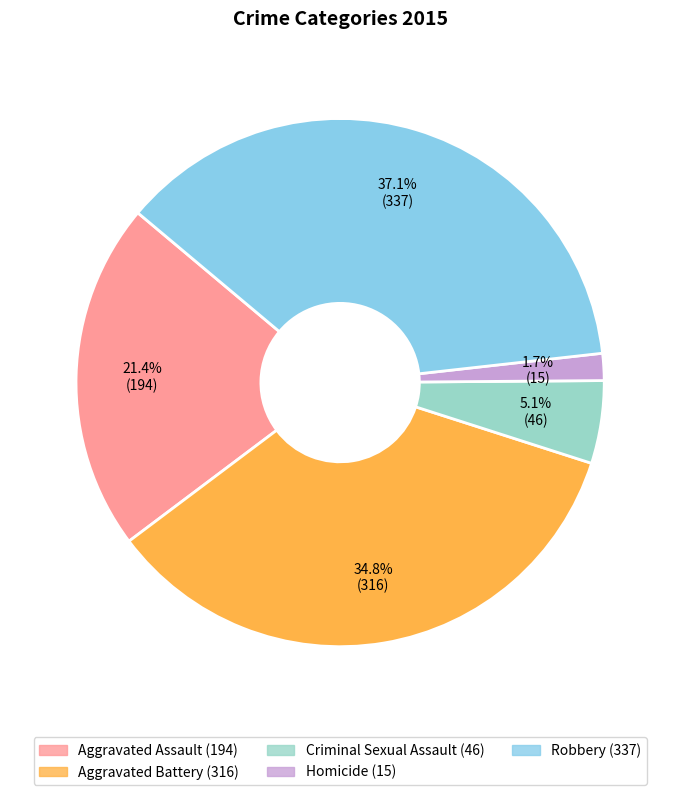

How many slices are in this pie chart?

5